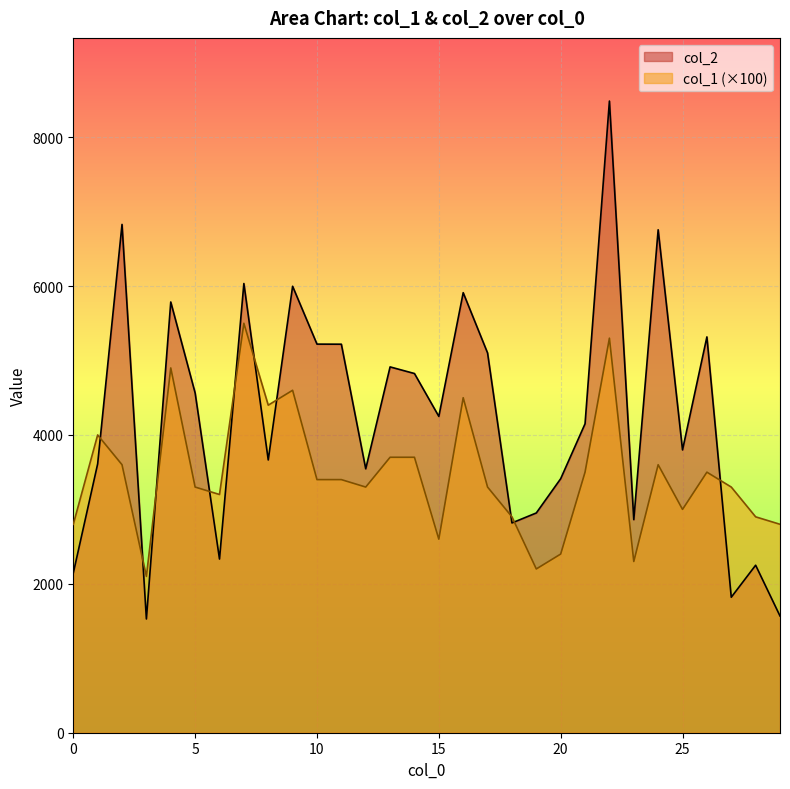

Reading right to left, extract all data points from this chart.

col_2: 29=1568	28=2250	27=1820	26=5317	25=3799	24=6756	23=2862	22=8485	21=4150	20=3412	19=2952	18=2818	17=5101	16=5911	15=4249	14=4825	13=4914	12=3545	11=5219	10=5220	9=5997	8=3664	7=6034	6=2333	5=4564	4=5786	3=1528	2=6828	1=3611	0=2144
col_1: 29=2800	28=2900	27=3300	26=3500	25=3000	24=3600	23=2300	22=5300	21=3500	20=2400	19=2200	18=2900	17=3300	16=4500	15=2600	14=3700	13=3700	12=3300	11=3400	10=3400	9=4600	8=4400	7=5500	6=3200	5=3300	4=4900	3=2100	2=3600	1=4000	0=2800